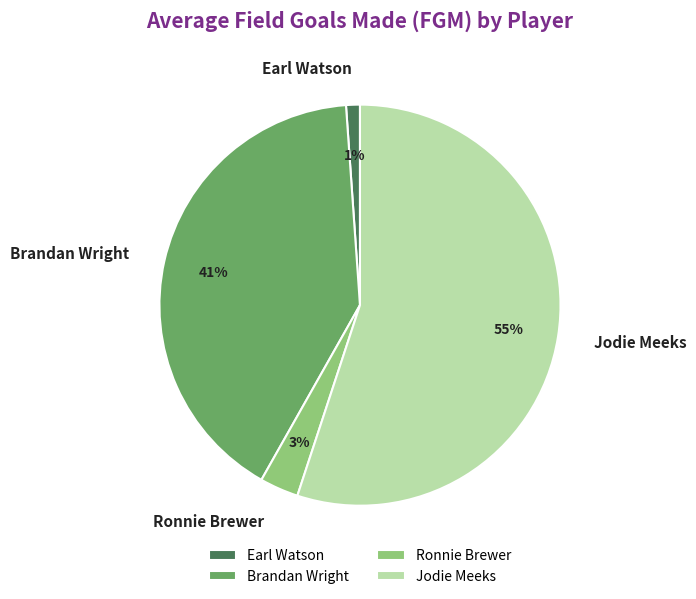

Which category has the biggest portion of the pie?

Jodie Meeks